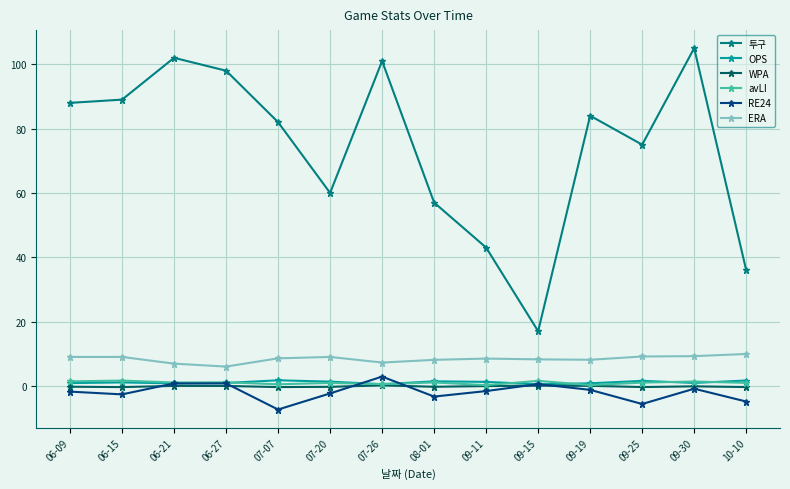

What is the label of the 6th point from the right?

09-11